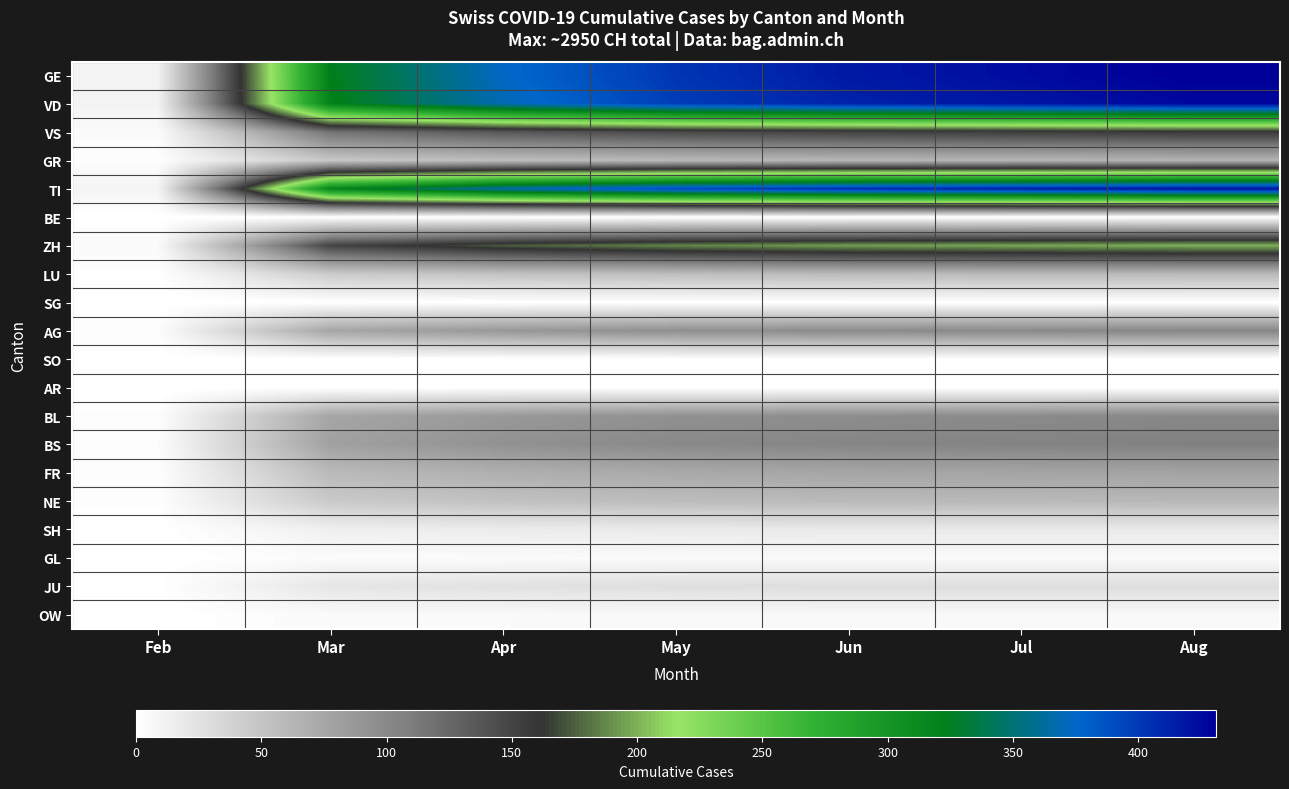

List the series in order of their peak value, highest first.

GE, VD, TI, ZH, VS, BS, AG, BL, FR, GR, NE, LU, JU, SH, OW, GL, BE, SG, SO, AR